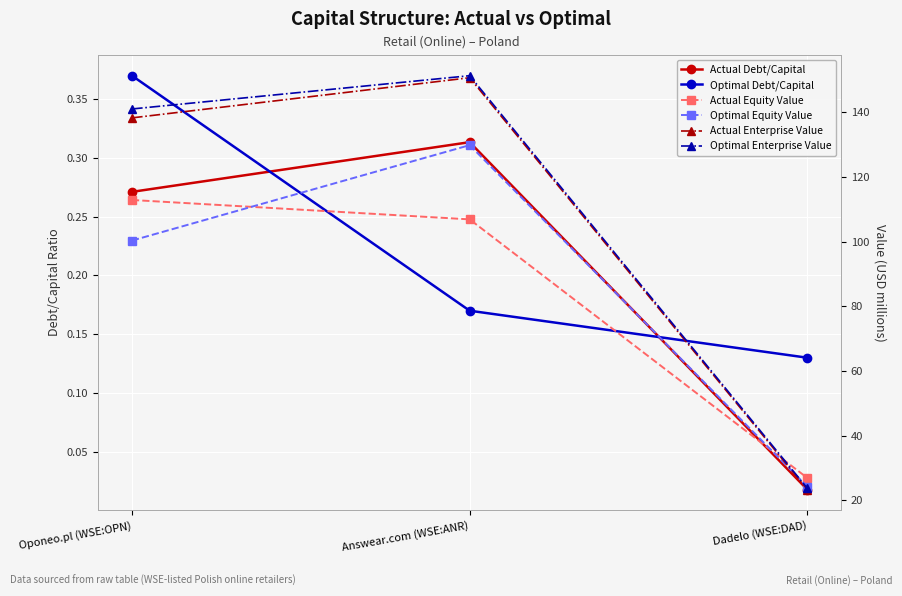

Is the value of Optimal Debt/Capital at Dadelo (WSE:DAD) greater than the value of Optimal Enterprise Value at Answear.com (WSE:ANR)?

No